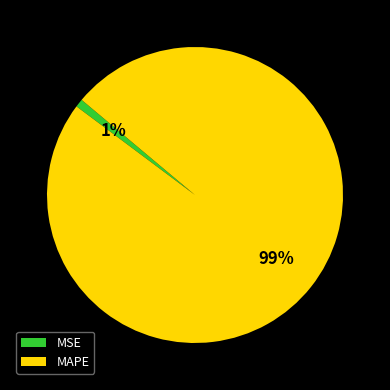

Do MAPE and MSE together represent more than half of the pie?

Yes